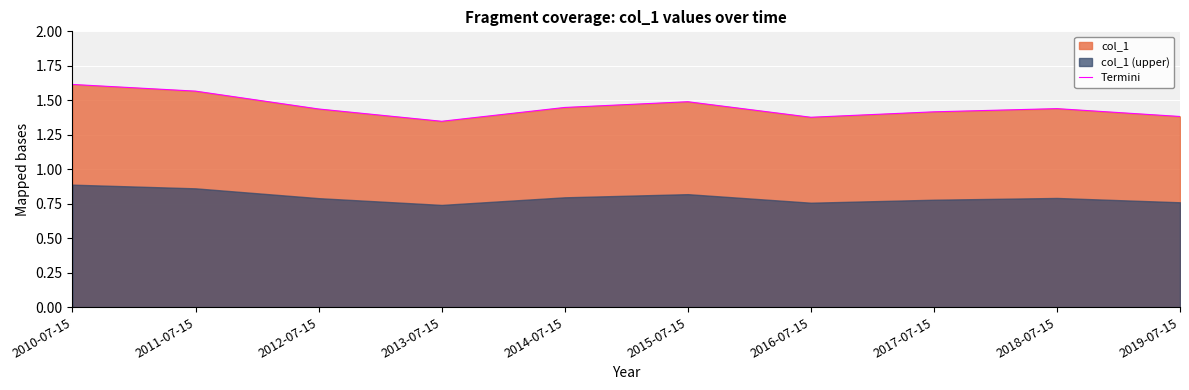

The chart shows a value of 1.4 at 2017-07-15. True or false?

True